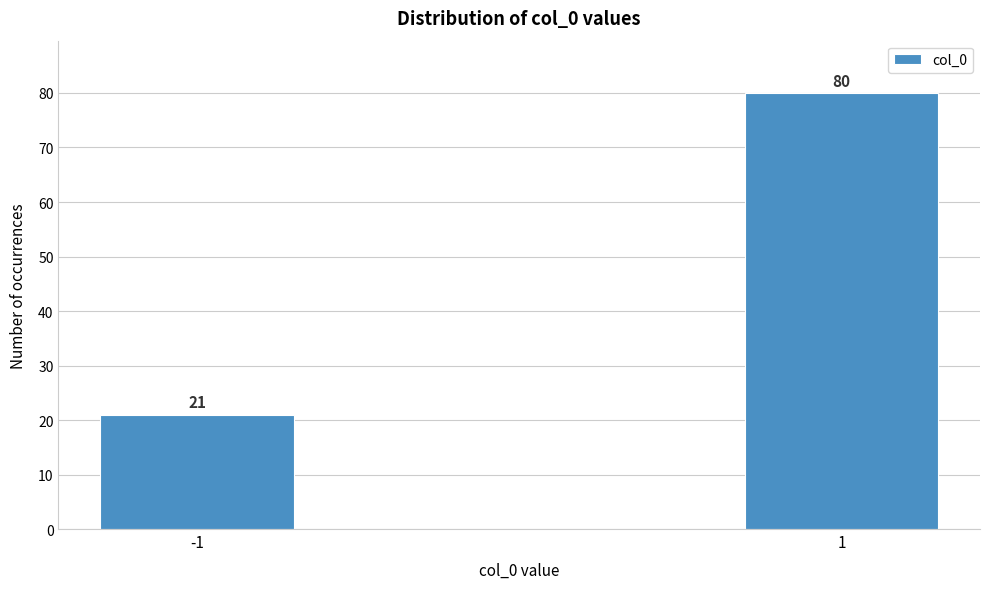

Reading left to right, transcribe all the data shown in this chart.

-1=21	1=80